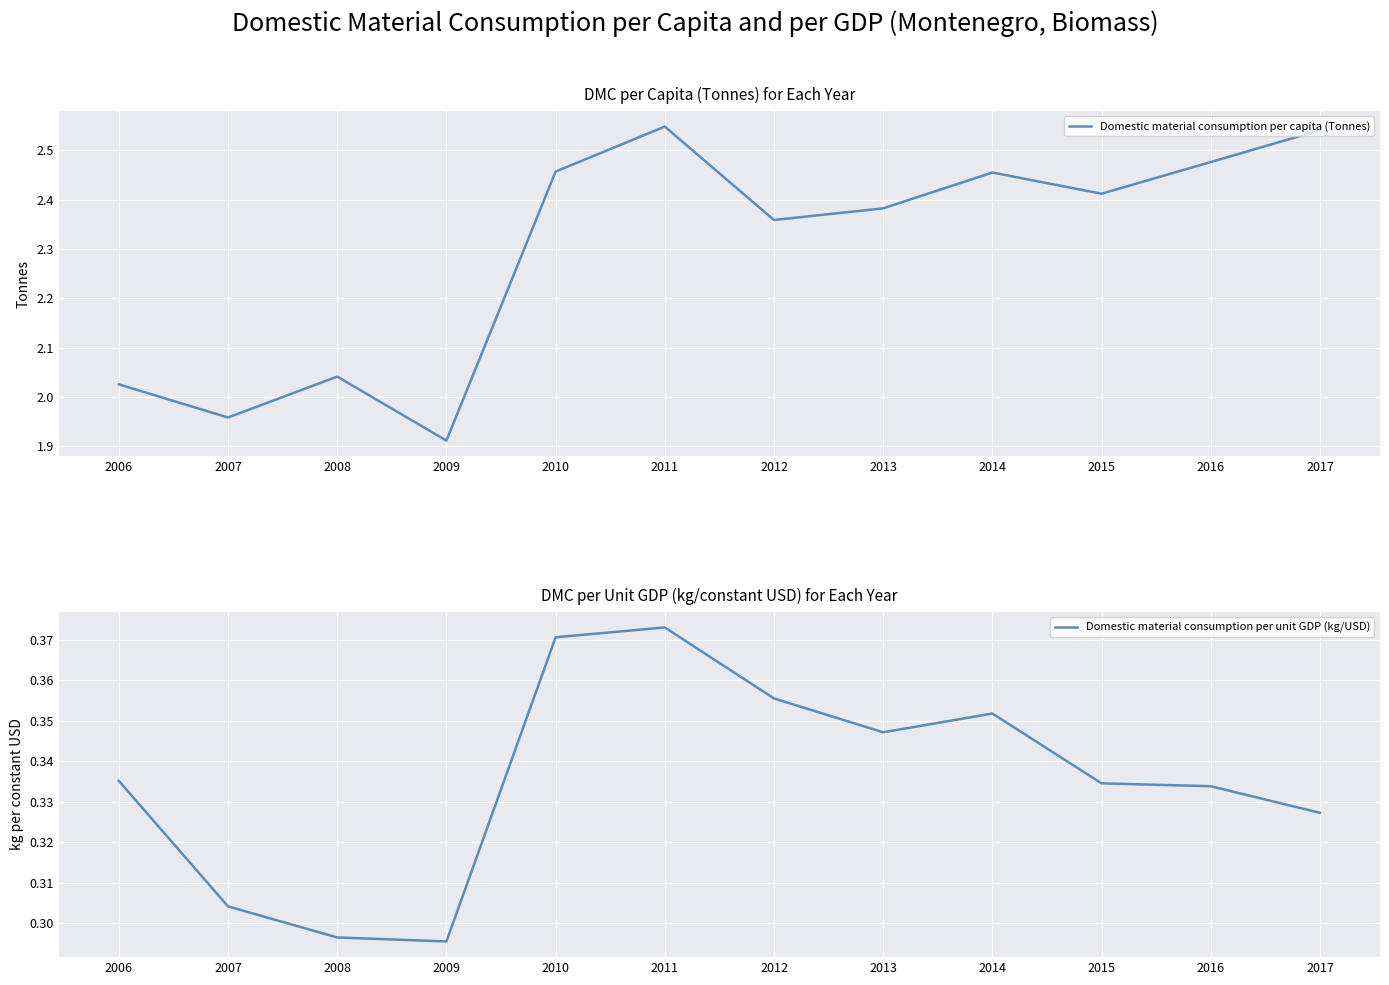

Reading left to right, list all the values displayed in this chart.

Domestic material consumption per capita (Tonnes): 2006=2.0	2007=2.0	2008=2.0	2009=1.9	2010=2.5	2011=2.5	2012=2.4	2013=2.4	2014=2.5	2015=2.4	2016=2.5	2017=2.5
Domestic material consumption per unit GDP (kg/USD): 2006=0.3	2007=0.3	2008=0.3	2009=0.3	2010=0.4	2011=0.4	2012=0.4	2013=0.3	2014=0.4	2015=0.3	2016=0.3	2017=0.3